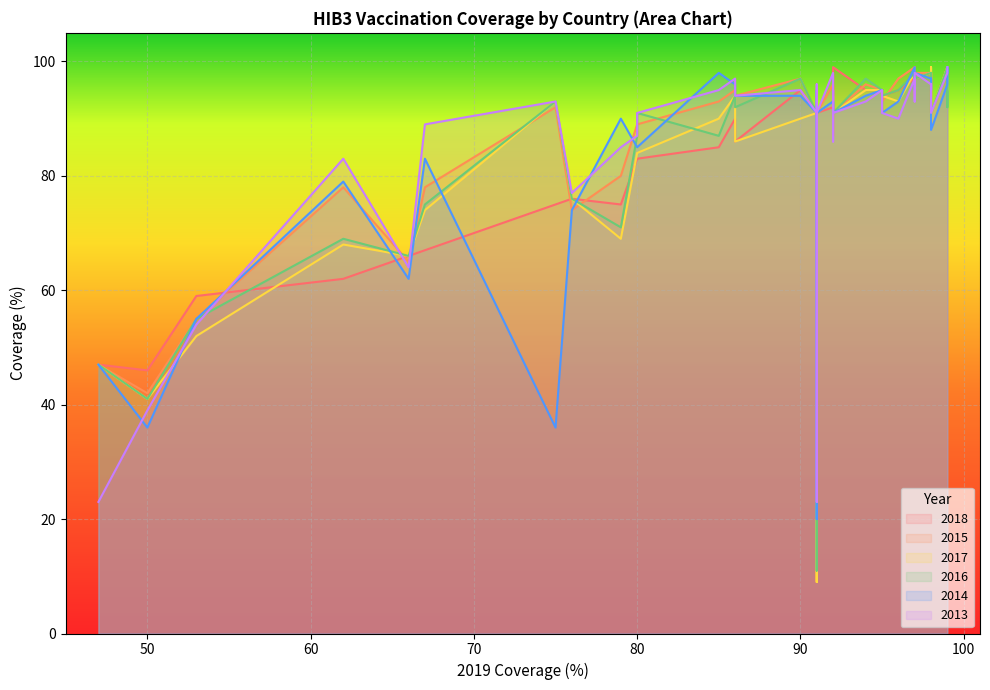

What is the difference between the 2015 values at 98 and 98?

3